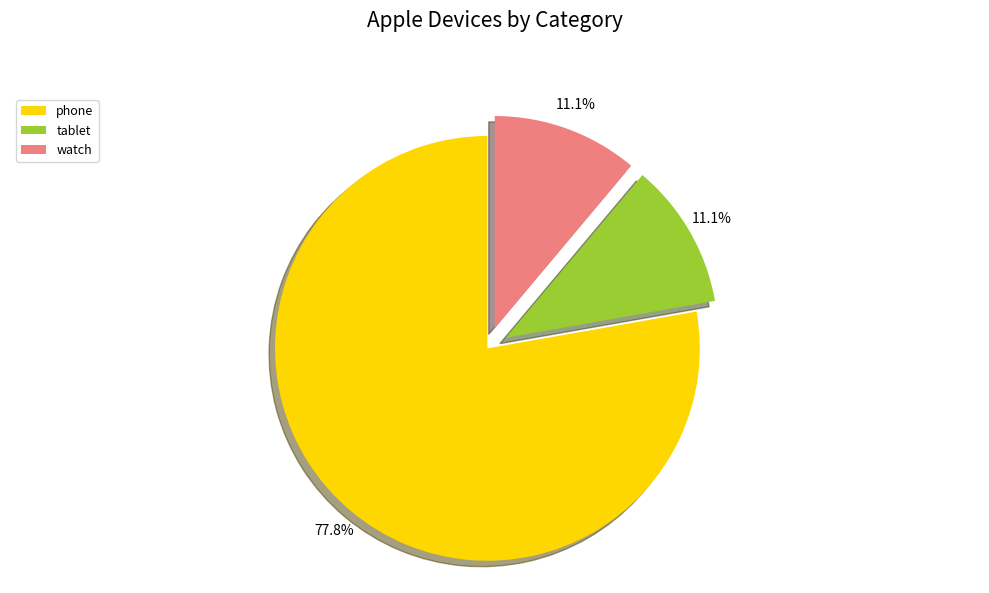

Between tablet and phone, which is larger?

phone